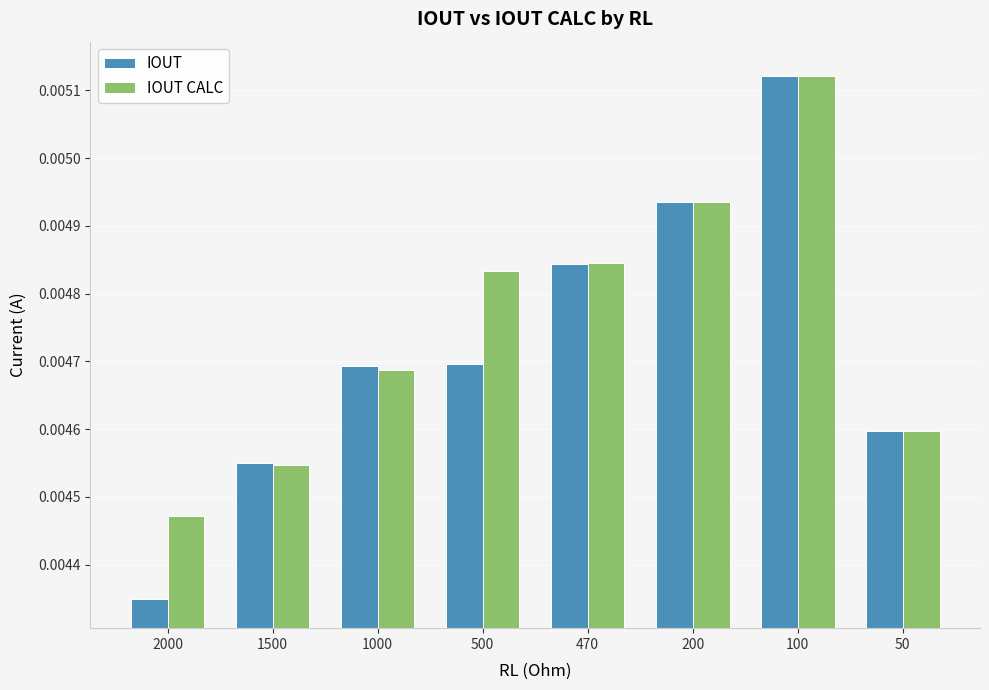

Are the bars horizontal?

No